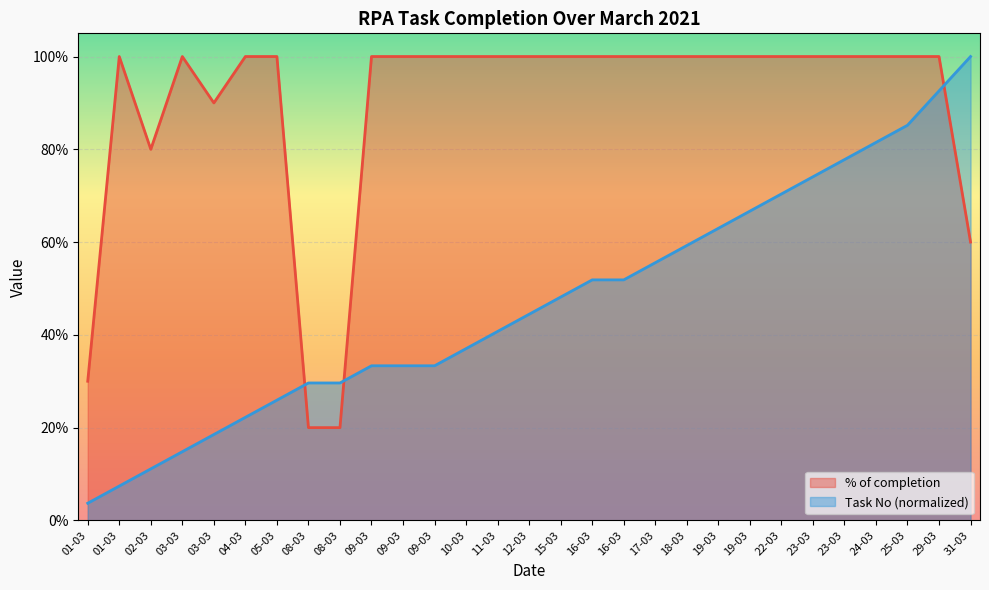

What is the sum of all Task No values?

13.6